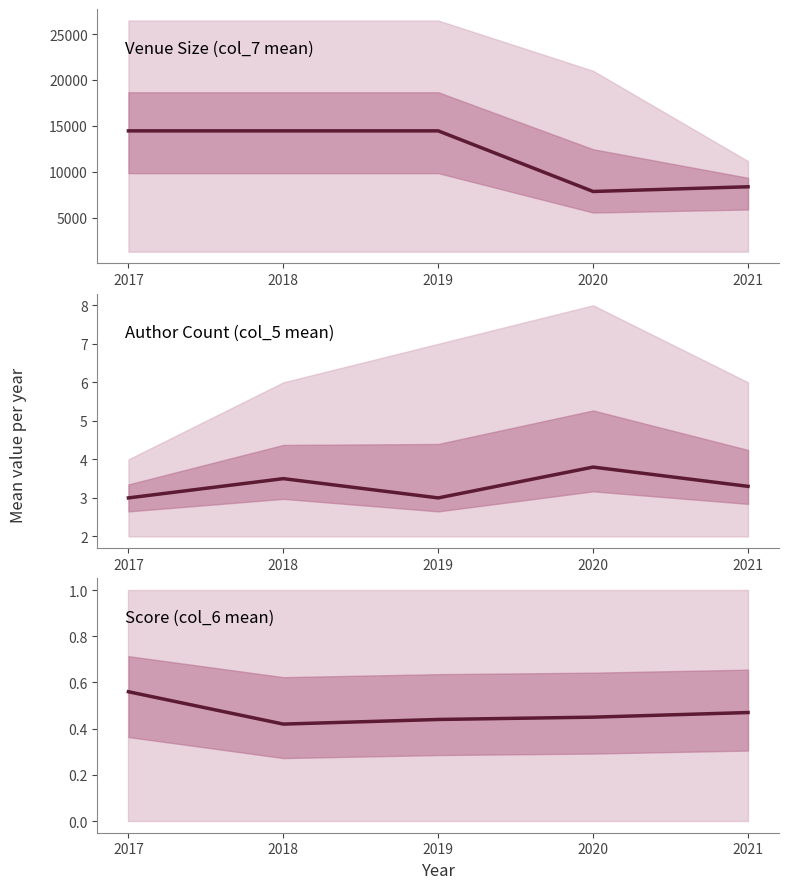

Which series has the largest total across all categories?

Venue Size (col_7)